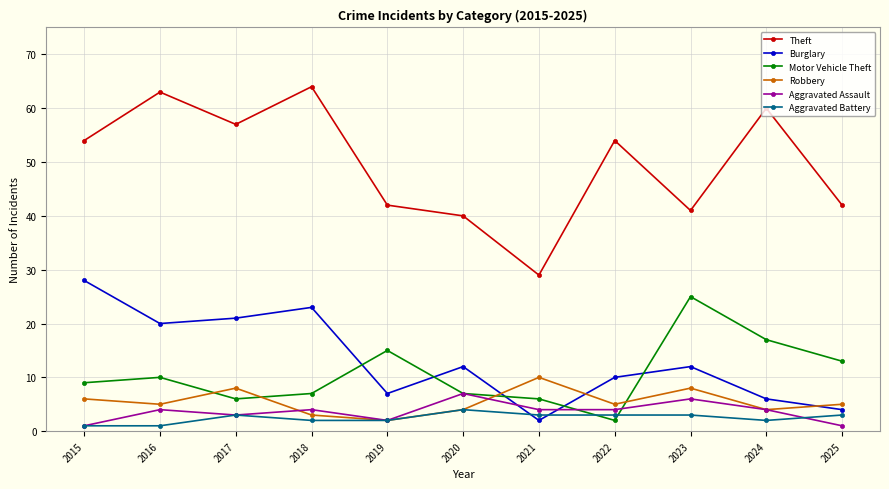

Is the value of Theft at 2017 greater than the value of Burglary at 2017?

Yes